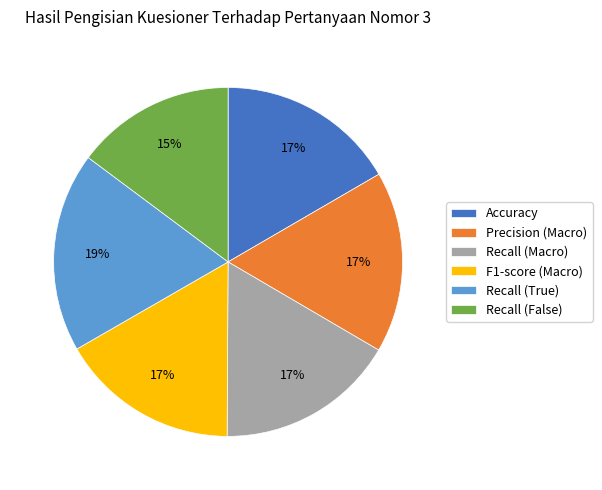

Combined, do Precision (Macro) and Recall (False) account for over 50%?

No